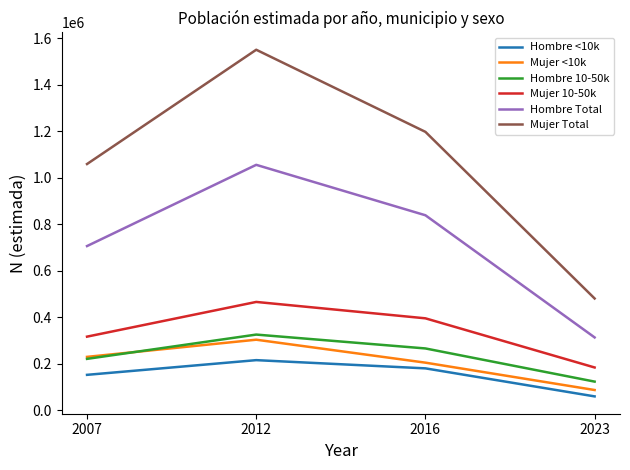

True or false: Hombre <10k and Mujer <10k cross at least once.

False